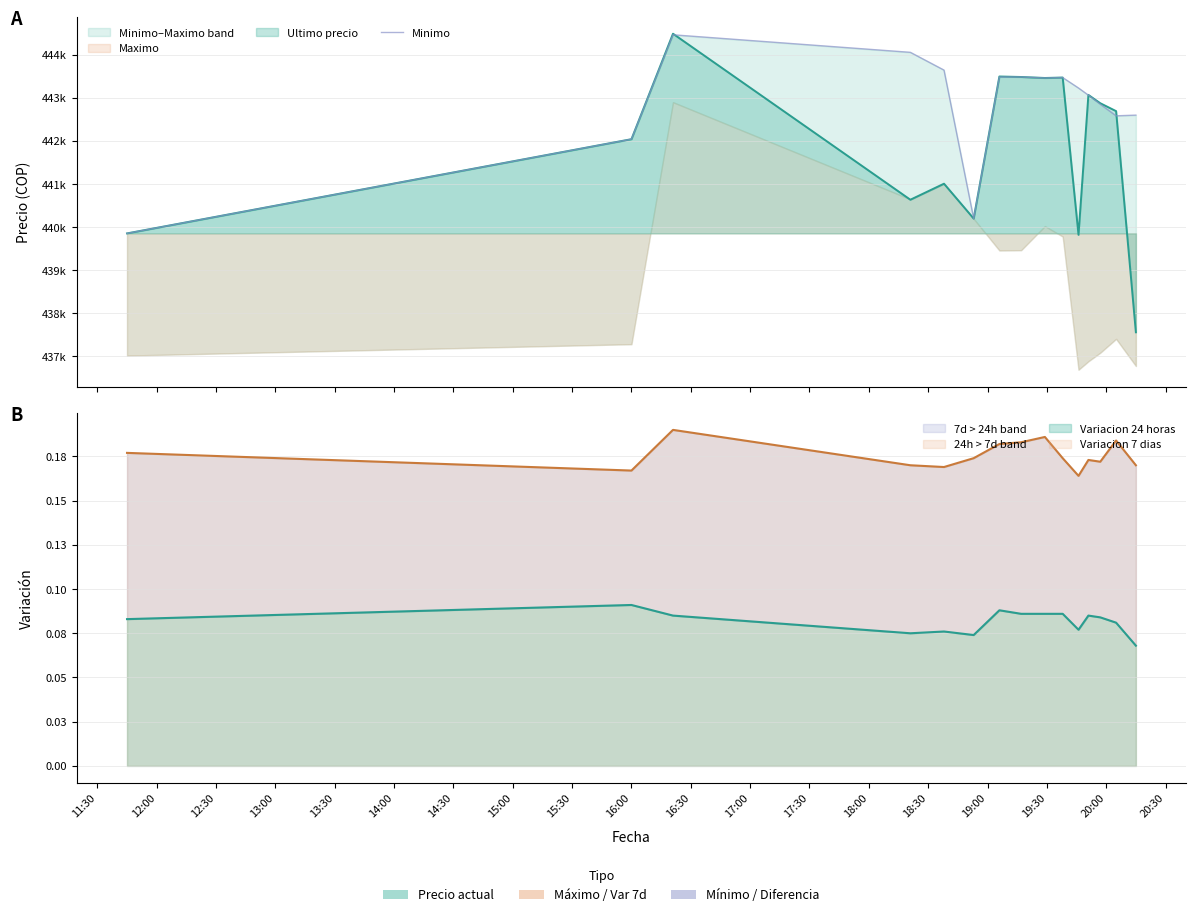

Approximately how many times larger is the value at 13:00 compared to 18:00?

1.0